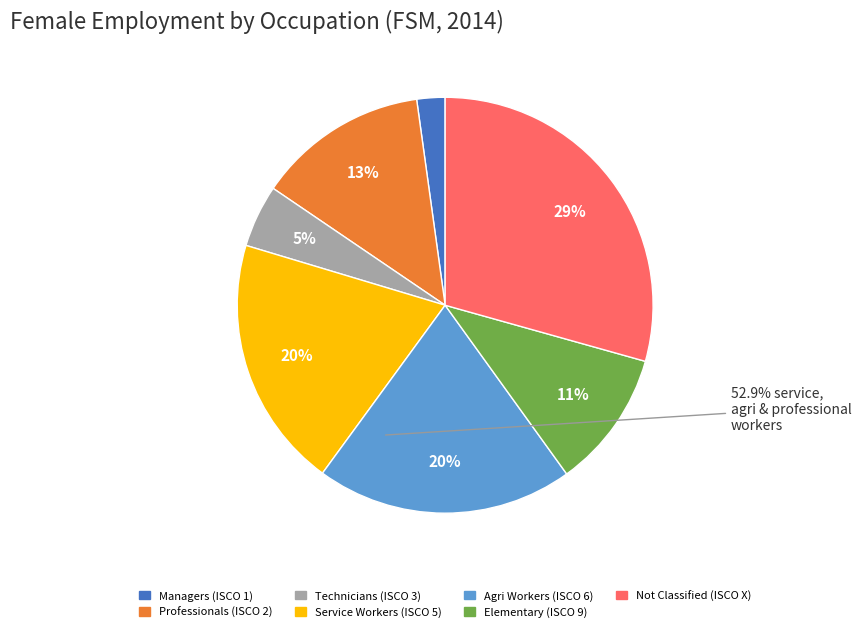

To the nearest percent, what is the difference between the largest and smallest slice percentages?

27%